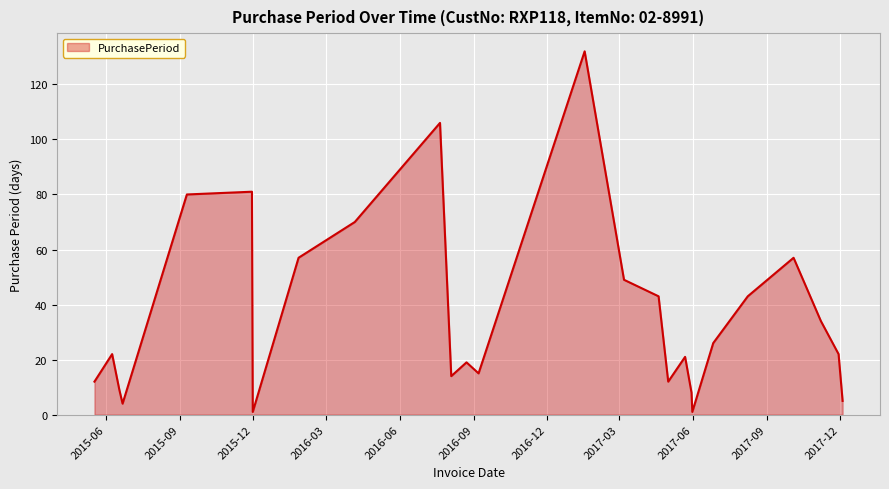

What is the average value?

36